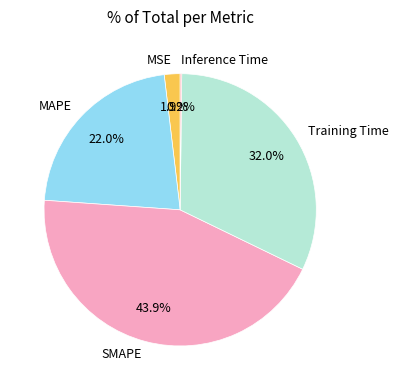

To the nearest percent, what portion does MAPE represent?

22%